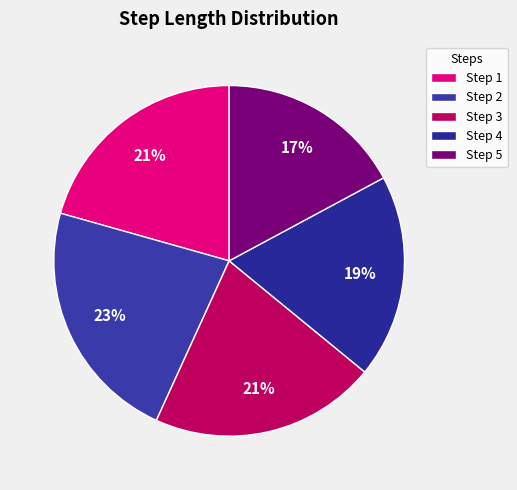

Rank the categories by value from lowest to highest.

5, 4, 1, 3, 2